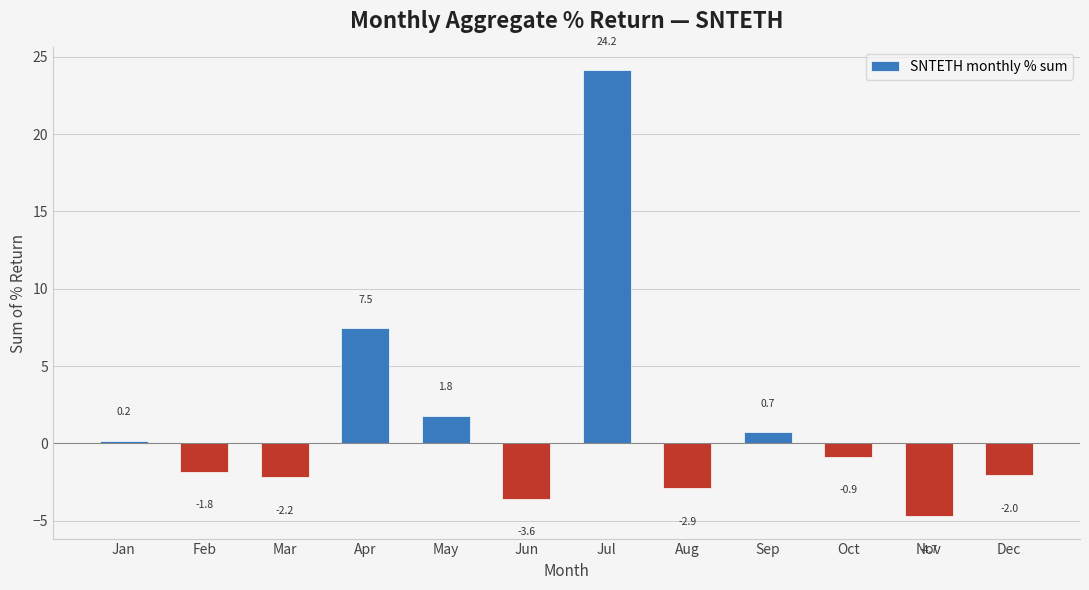

Which label corresponds to the largest value in the chart?

Jul